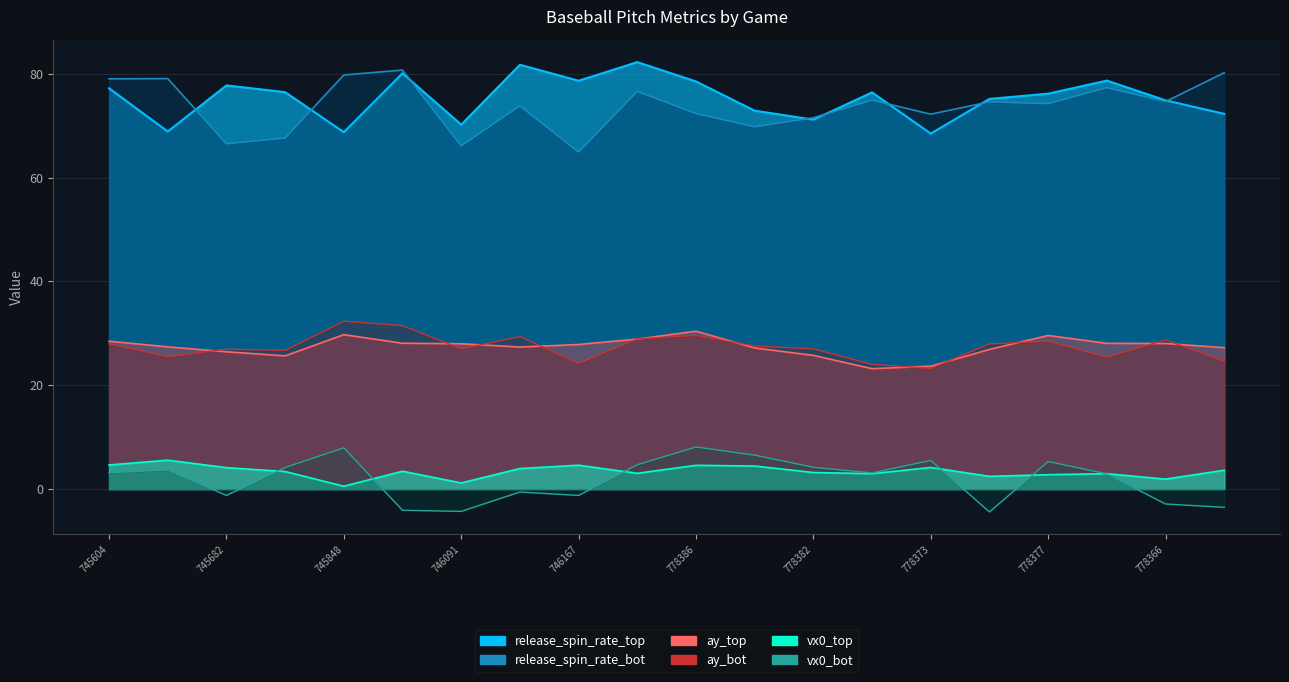

At which category does ay_bot reach its first local valley?

745276